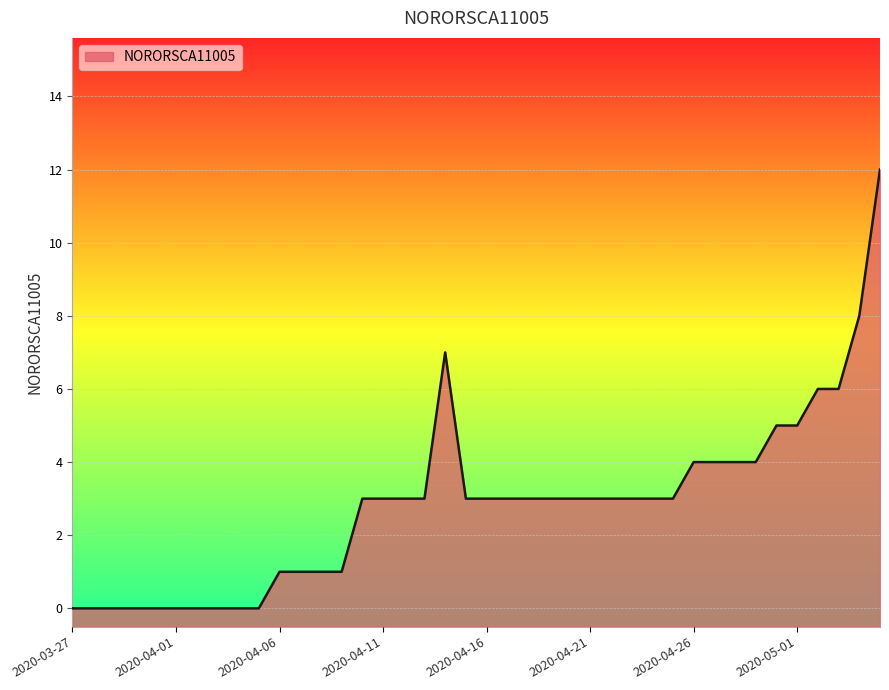

What is the change in value from 2020-04-04 to 2020-04-15?

+3